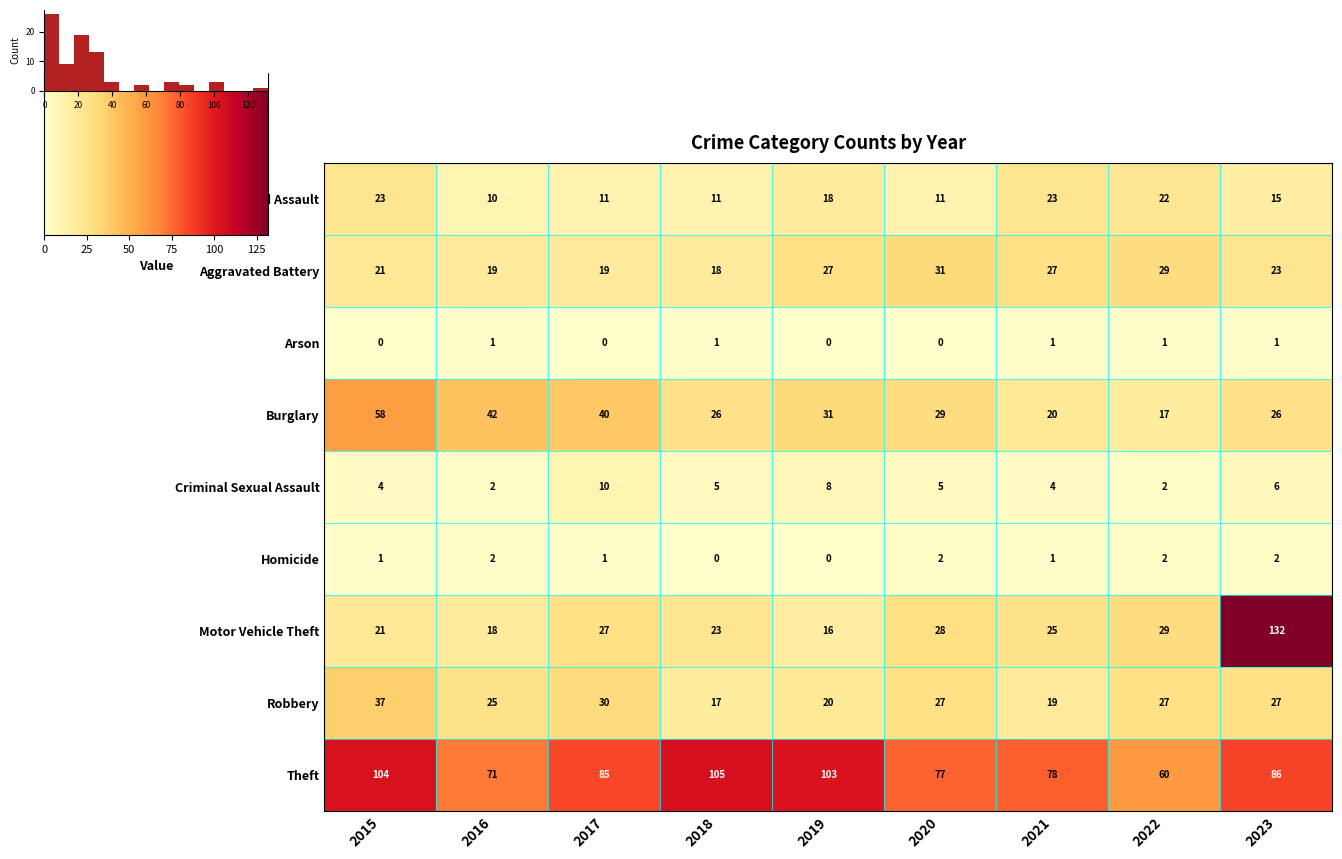

Where does the Aggravated Battery series first go above 23?

2019